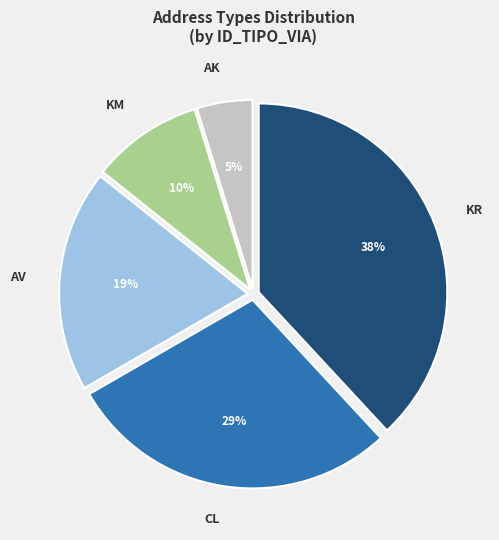

Is AK the majority of the pie?

No